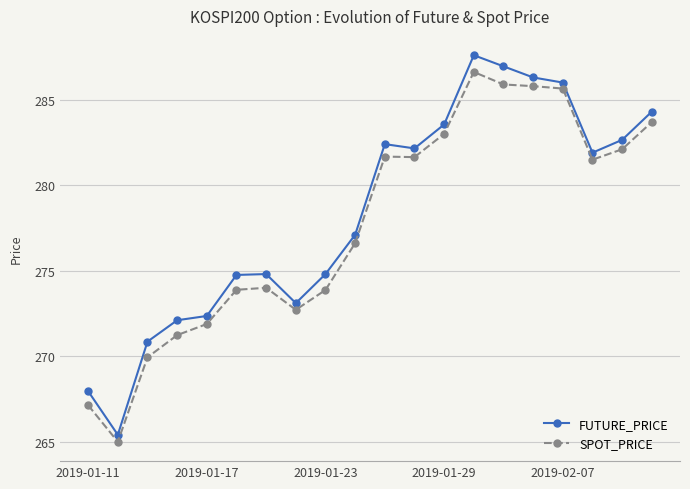

What is the value of the FUTURE_PRICE point at the 14th from the left?

287.6